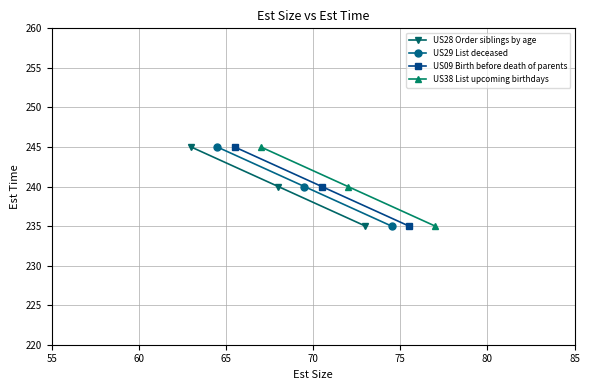

Reading left to right, list all the values displayed in this chart.

US28 Order siblings by age: 245	240	235
US29 List deceased: 245	240	235
US09 Birth before death of parents: 245	240	235
US38 List upcoming birthdays: 245	240	235